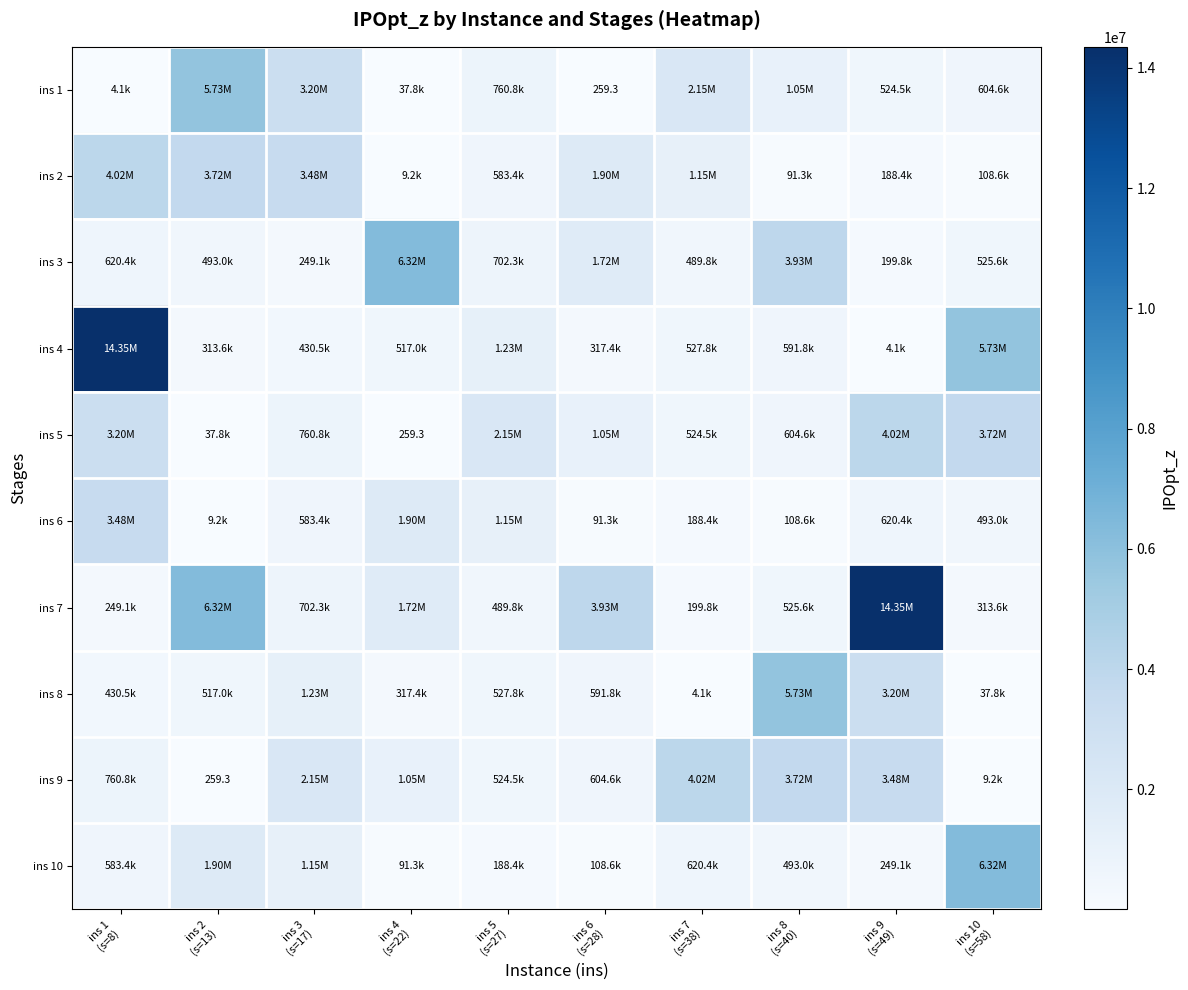

Where is ins 9 nearest to the value 2010179?

ins 3 (s=17)